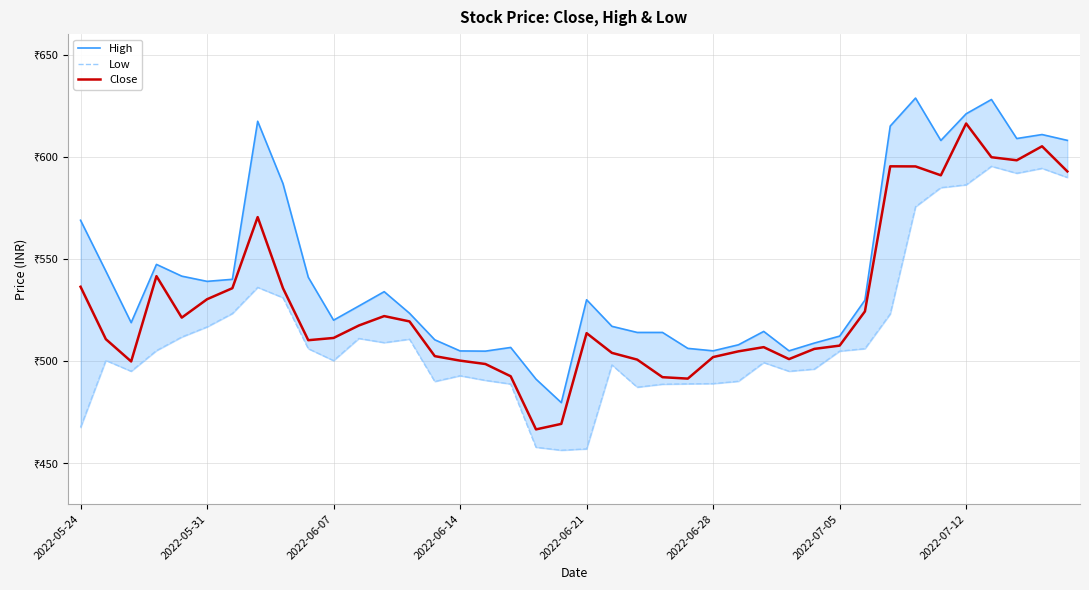

What is the sum of all High values?

21739.5